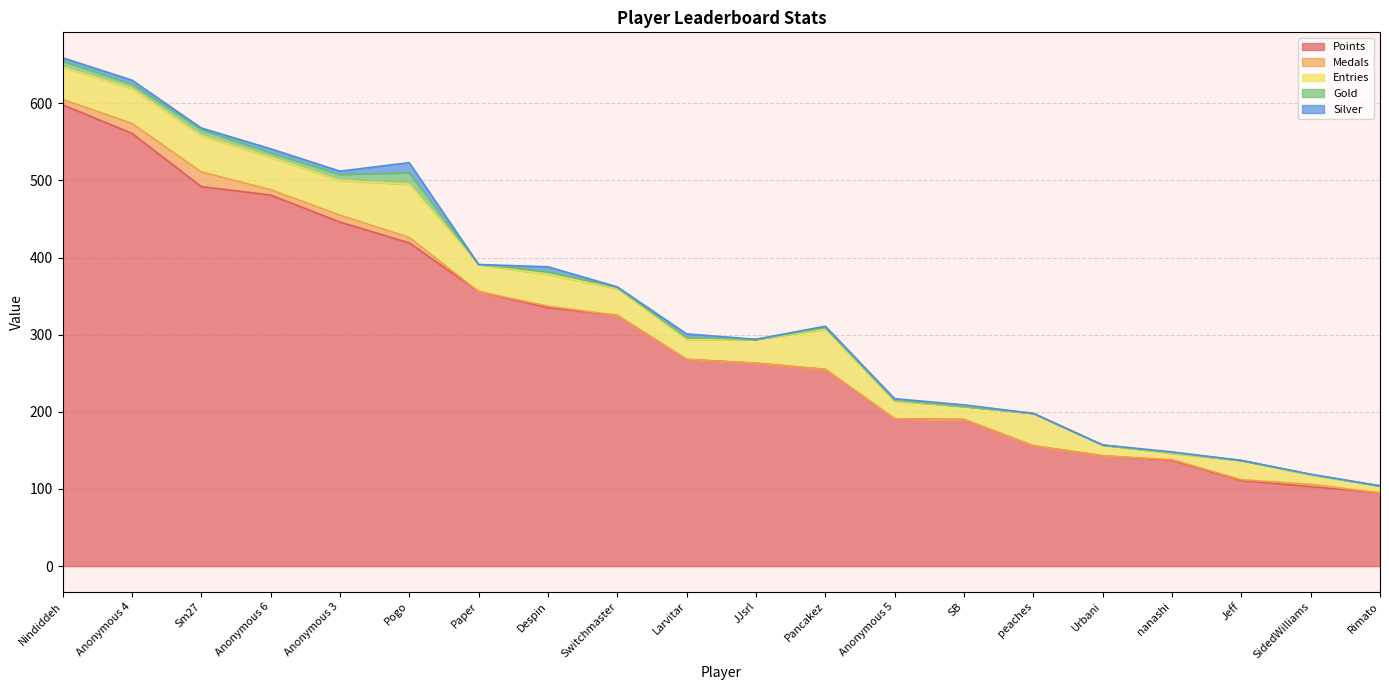

What is the difference between the highest and lowest values at Anonymous 4?

556